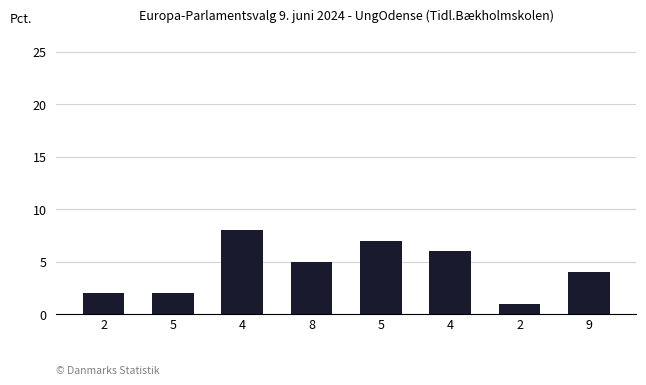

What is the change in value from 4 to 9?

-4